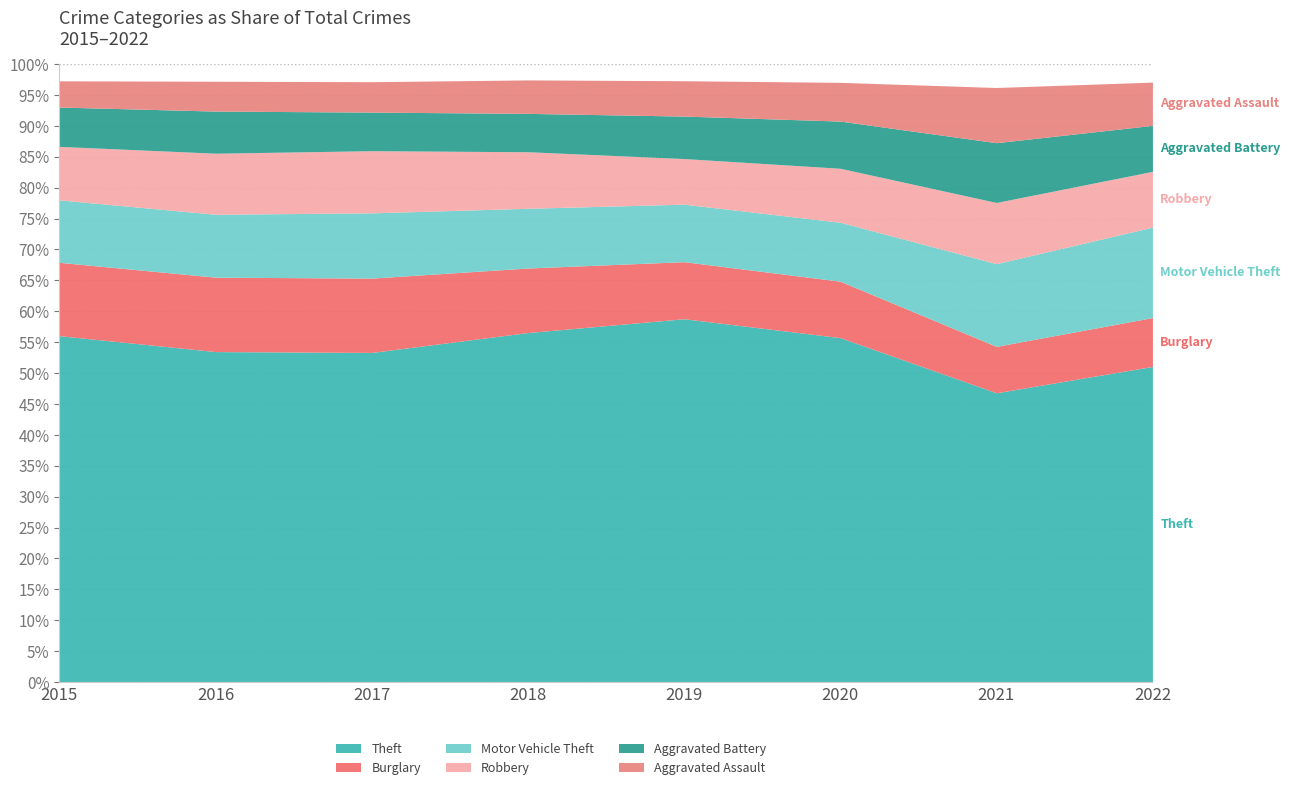

Reading left to right, what are all the values shown in this chart?

Theft: 15555	16854	17705	17418	17081	14325	9709	13572
Burglary: 3295	3794	3992	3216	2682	2347	1557	2101
Motor Vehicle Theft: 2804	3209	3505	2976	2704	2452	2776	3889
Robbery: 2403	3113	3338	2818	2144	2245	2054	2397
Aggravated Battery: 1767	2148	2073	1911	1997	1962	2006	1977
Aggravated Assault: 1177	1522	1633	1668	1661	1611	1852	1860